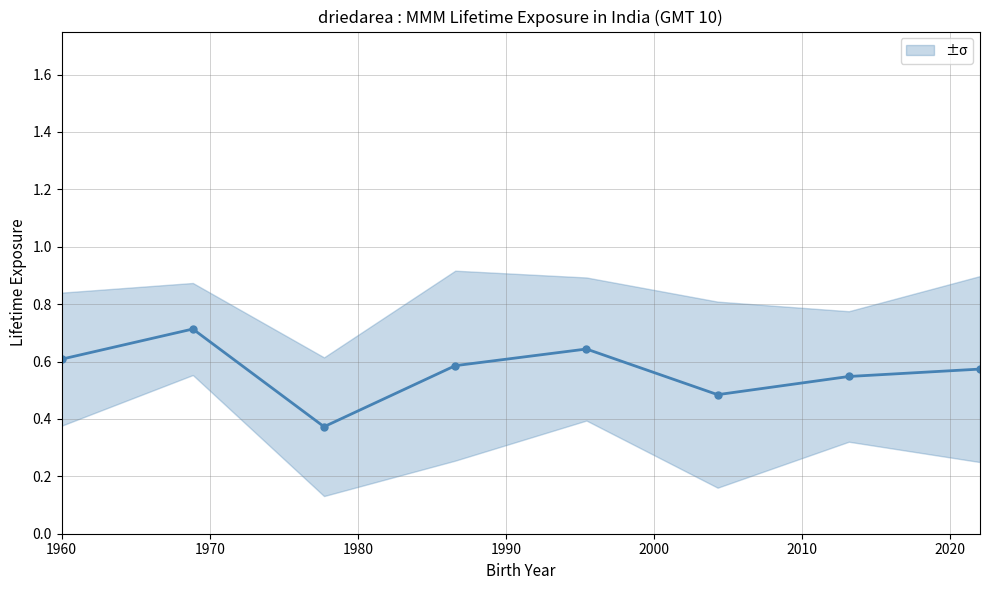

True or false: there are more than 1 points higher than both neighbors.

True